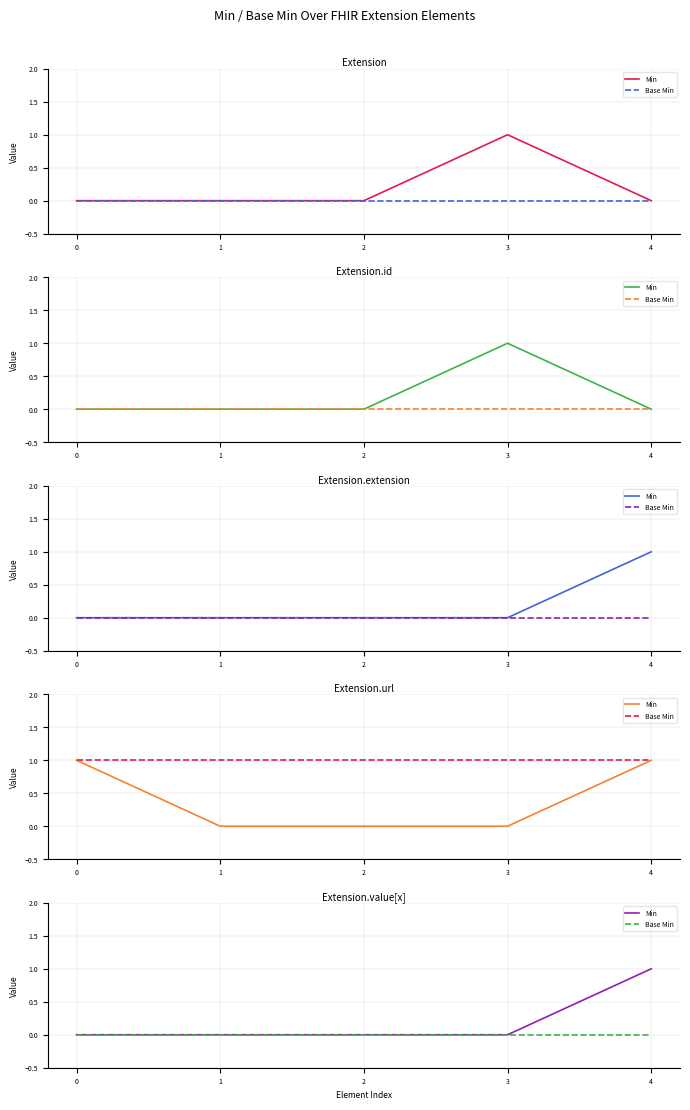

True or false: Base Min and Min cross at least once.

False